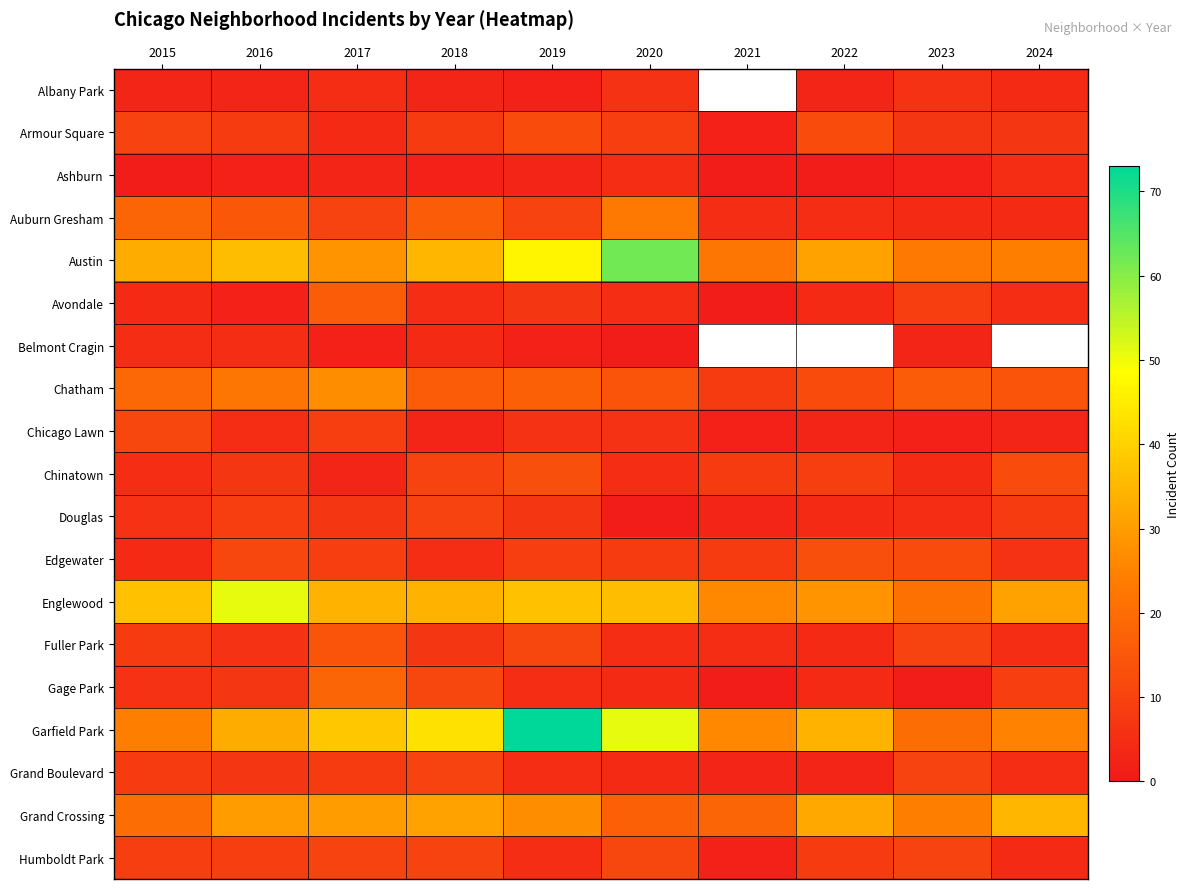

How many data points in Grand Crossing are above 30?

3